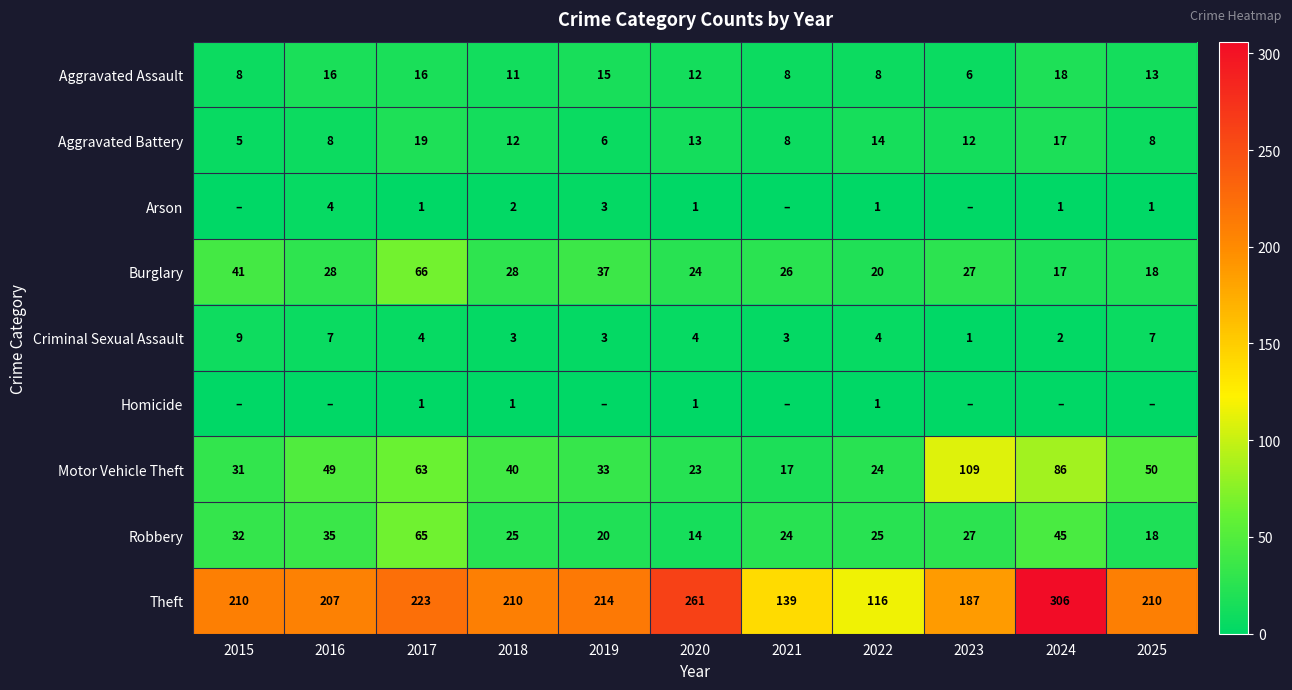

Rank the categories by Motor Vehicle Theft value from lowest to highest.

2021, 2020, 2022, 2015, 2019, 2018, 2016, 2025, 2017, 2024, 2023